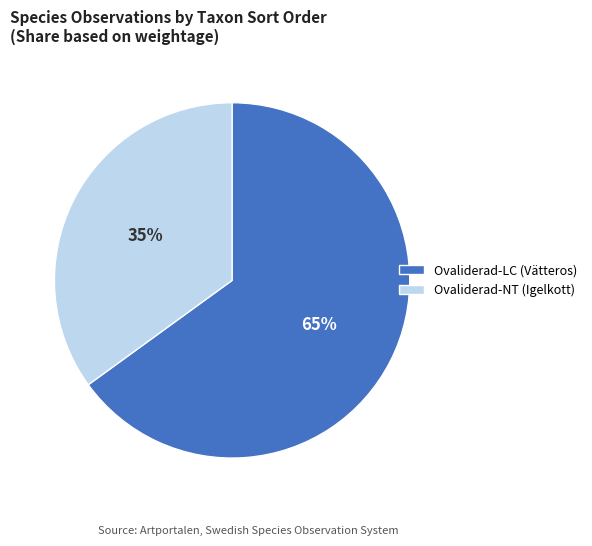

How many segments does this pie chart have?

2